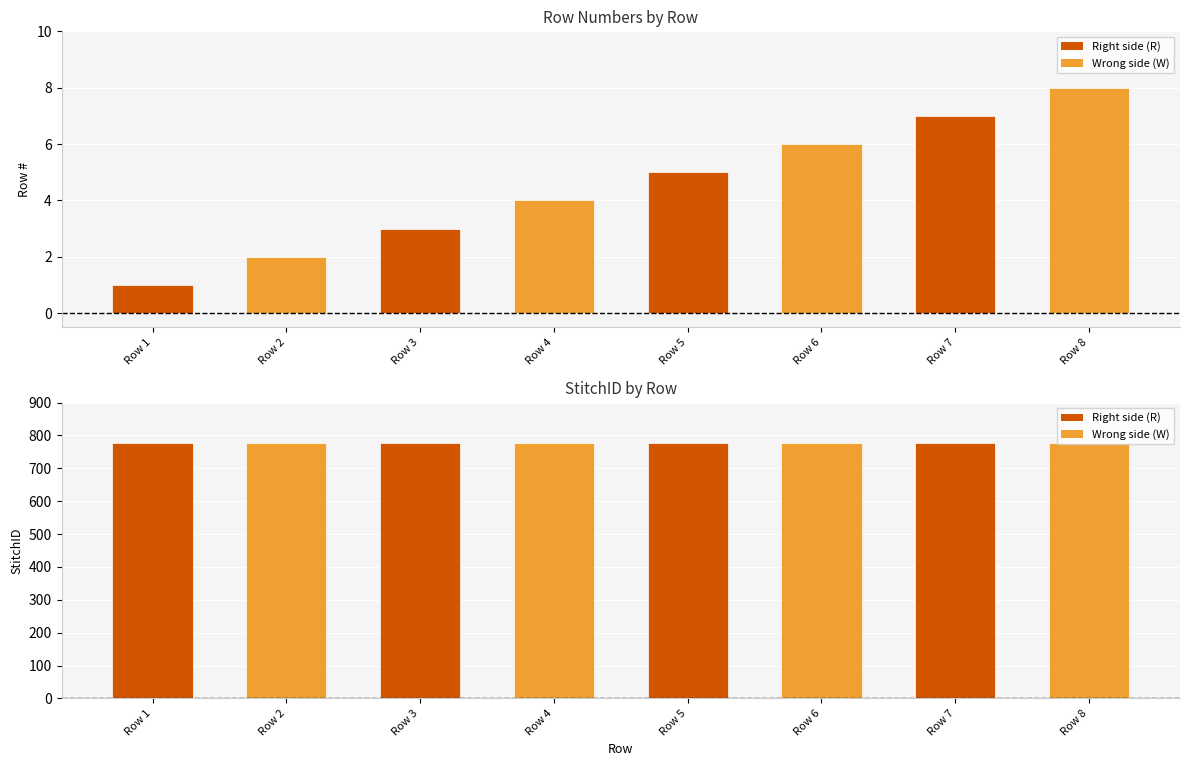

What is the difference between the second highest and minimum values in the Row # series?

6